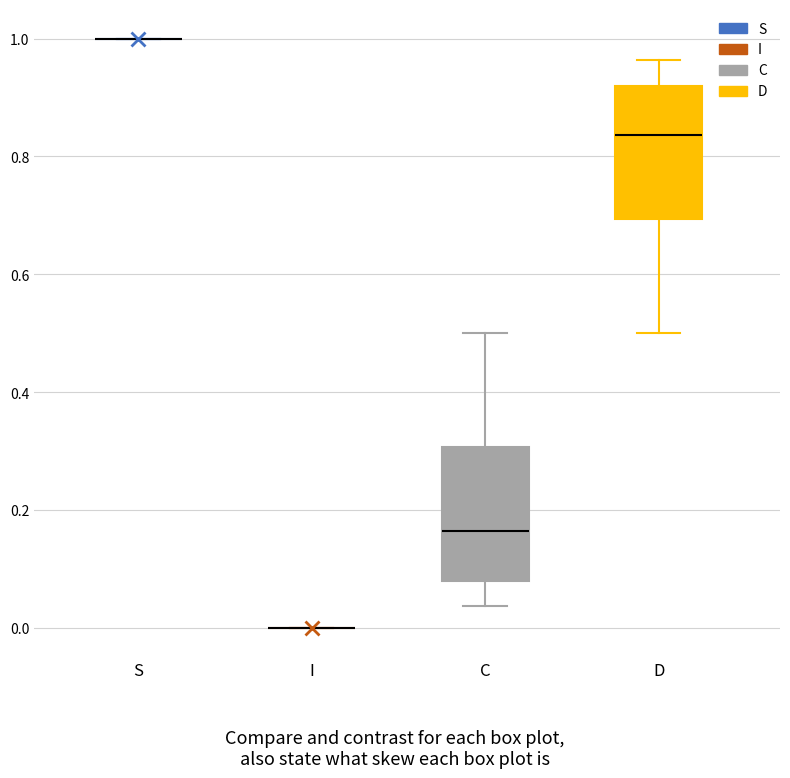

Reading left to right, read every box against the y-axis: the position of its median line, the range the box covers, and the ends of its whiskers. The values are not printed on the chart, so give them approximately, as read against the axis.

S: box collapsed to a line at 1.00, whiskers 1.00 to 1.00
I: box collapsed to a line at 0.00, whiskers 0.00 to 0.00
C: median 0.16, box 0.08 to 0.30, whiskers 0.04 to 0.50
D: median 0.84, box 0.70 to 0.92, whiskers 0.50 to 0.96